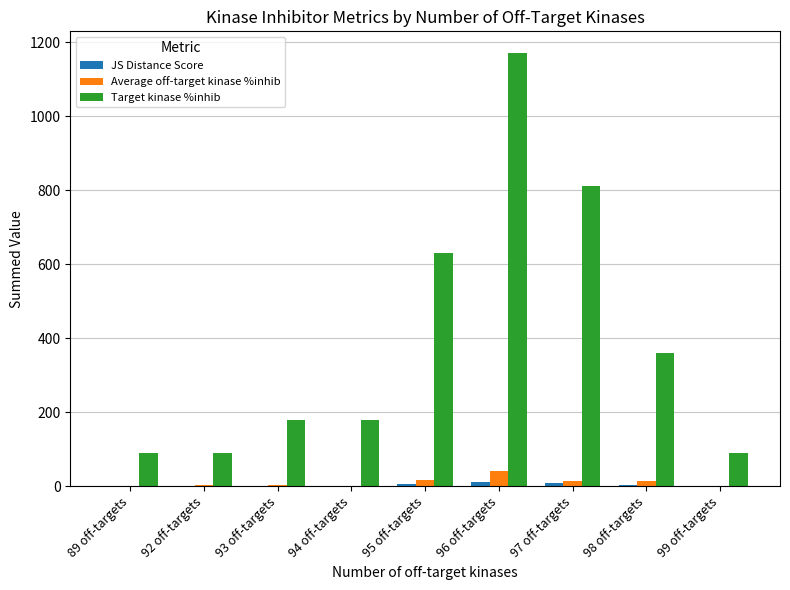

The JS Distance Score series shows 6.9 at 95 off-targets. True or false?

True